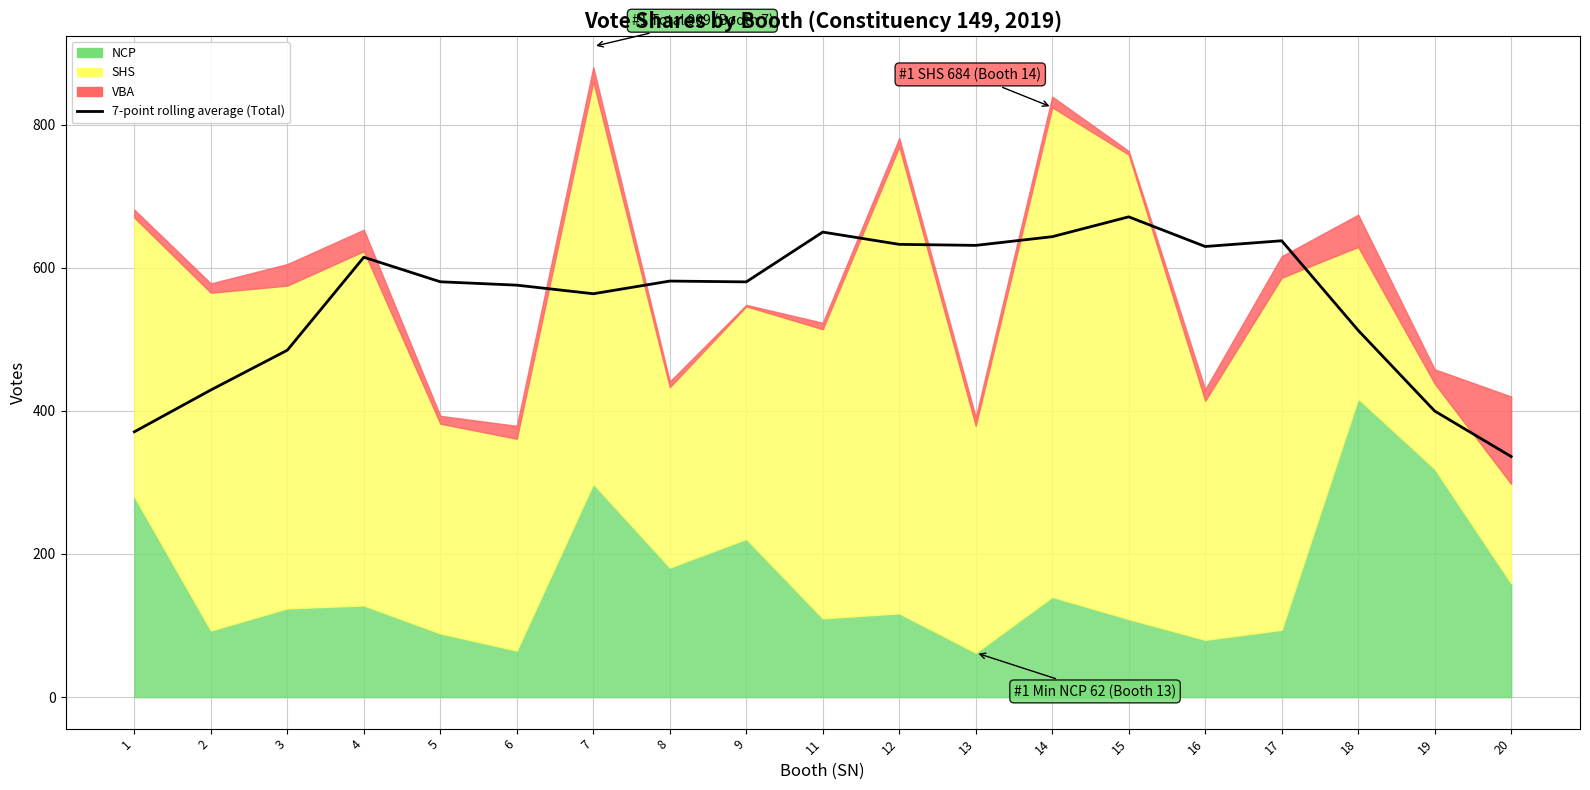

At which category does the chart reach its peak across all series?

15